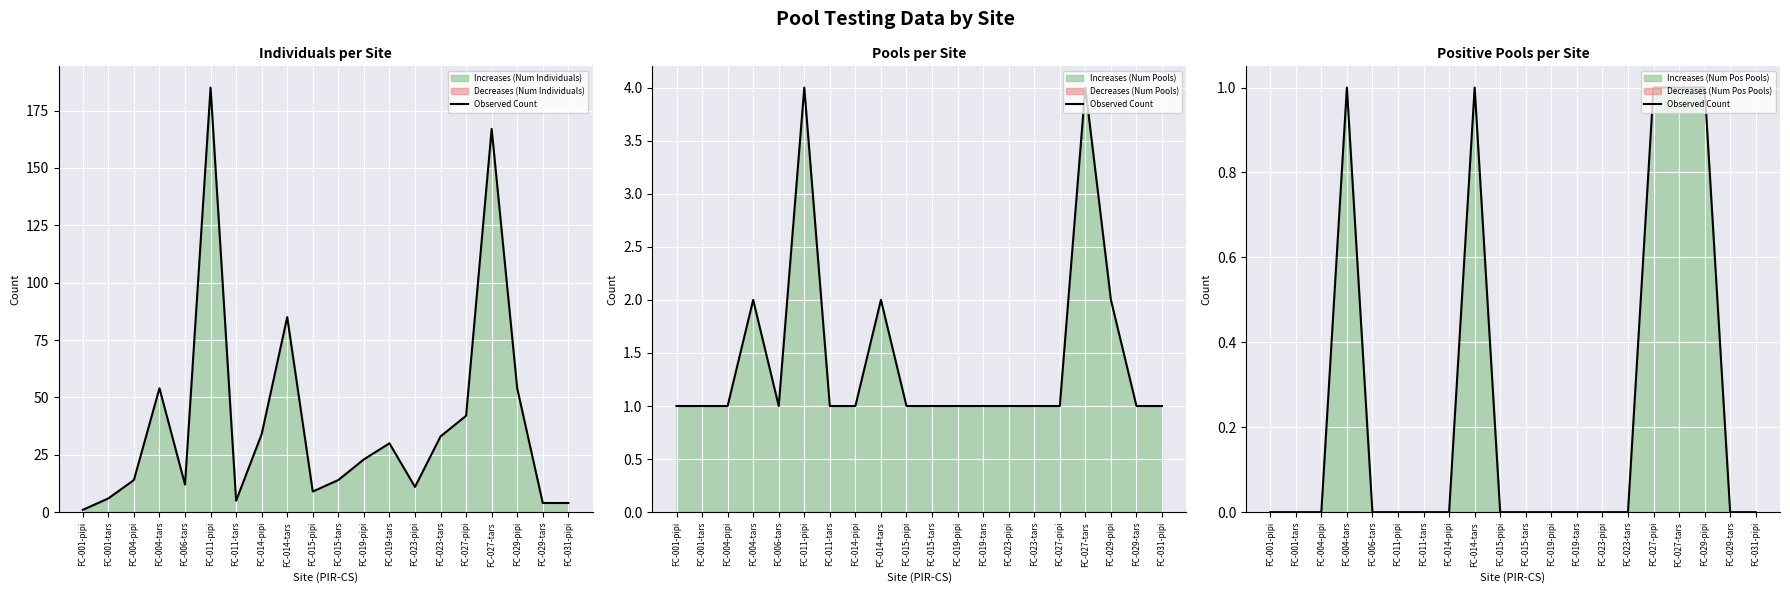

List the labels in order of value, largest first.

FC-004-tars, FC-014-tars, FC-027-pipi, FC-027-tars, FC-029-pipi, FC-001-pipi, FC-001-tars, FC-004-pipi, FC-006-tars, FC-011-pipi, FC-011-tars, FC-014-pipi, FC-015-pipi, FC-015-tars, FC-019-pipi, FC-019-tars, FC-023-pipi, FC-023-tars, FC-029-tars, FC-031-pipi